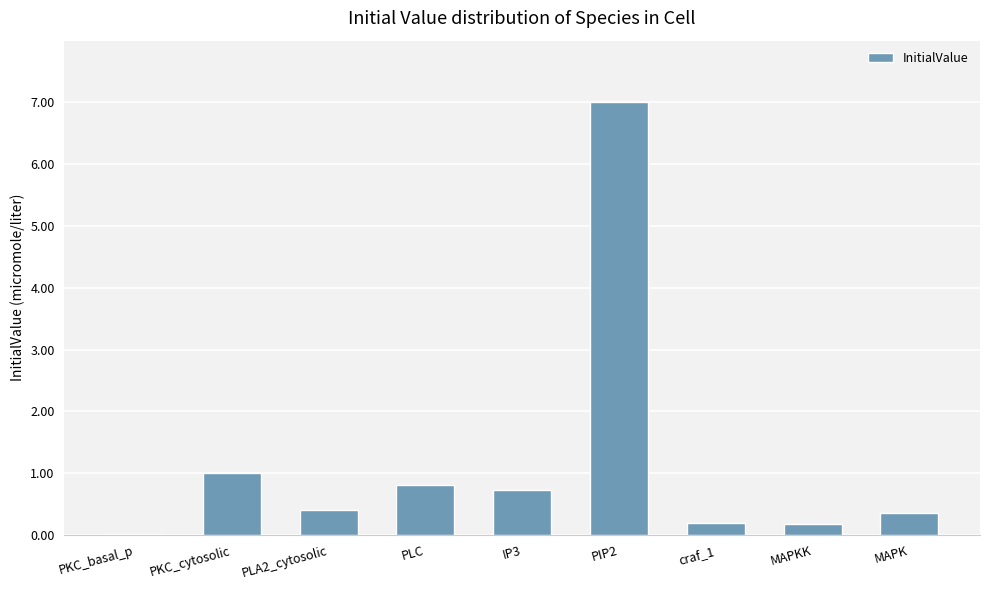

What is the sum of the values at MAPKK and PLA2_cytosolic?

0.6